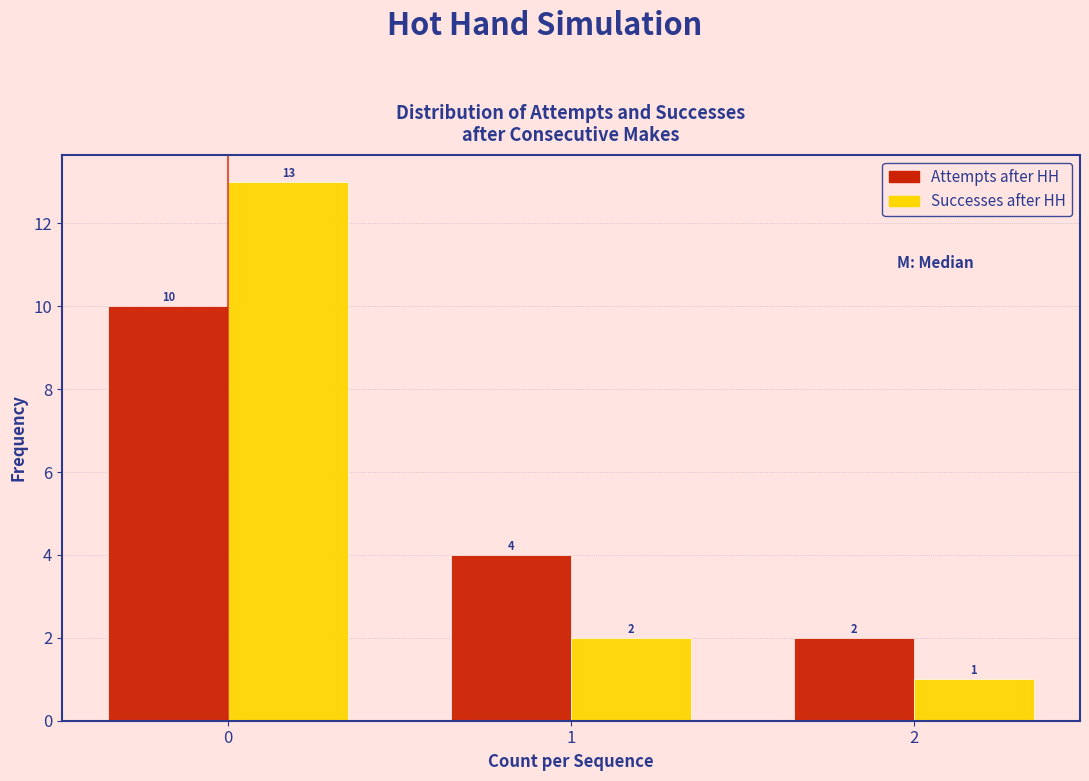

Reading right to left, what are all the values shown in this chart?

Attempts after HH: 2	4	10
Successes after HH: 1	2	13